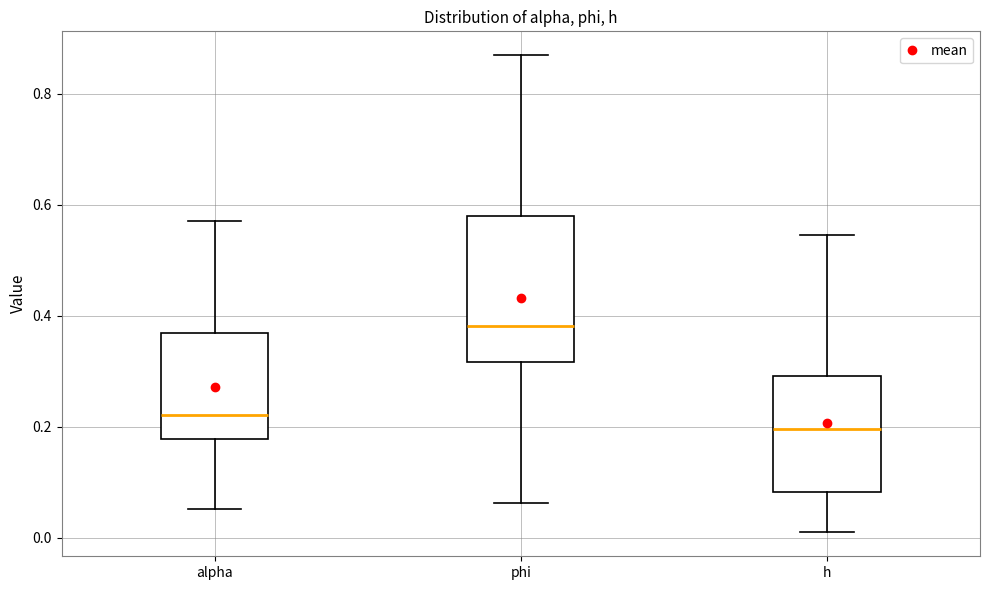

Where is the upper edge of the box for phi on the y-axis? The values are not printed on the chart, so give them approximately, as read against the axis.

0.58